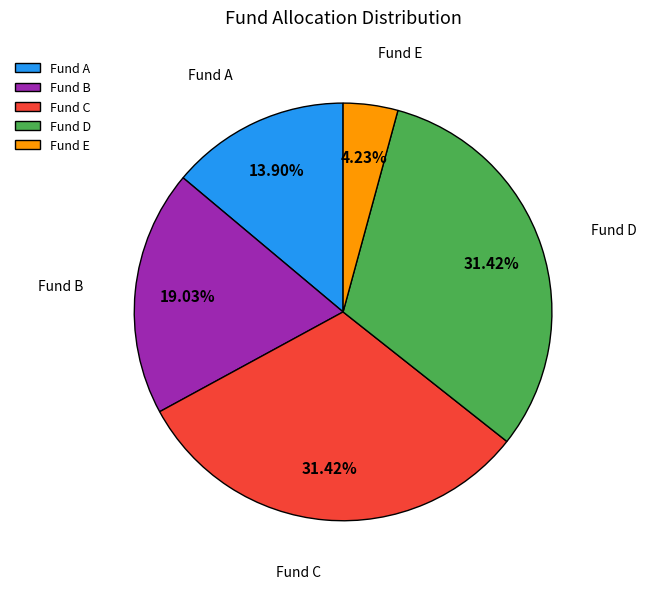

Does any single category account for the majority?

No